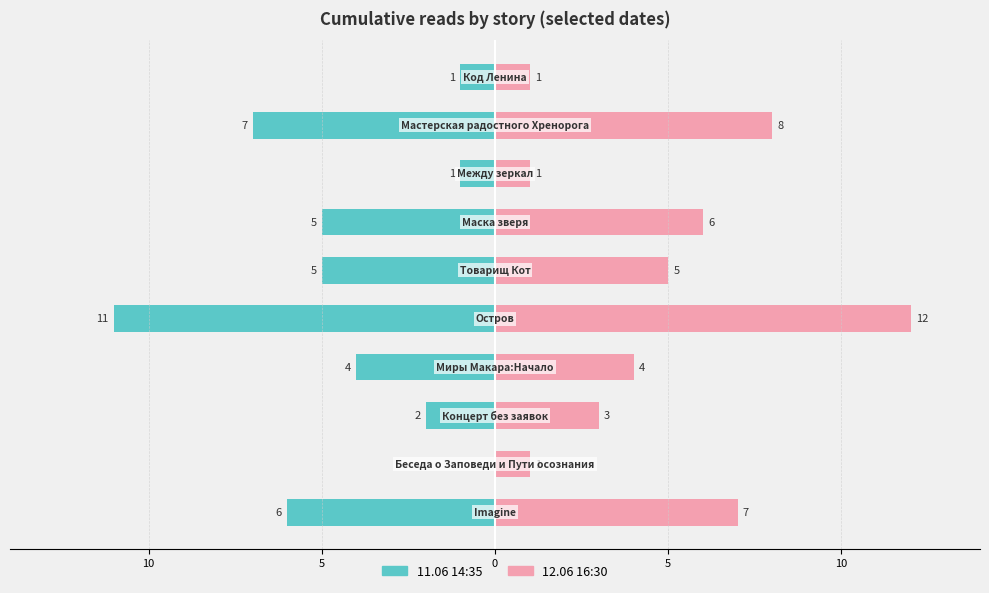

Which series has the largest total across all categories?

12.06 16:30